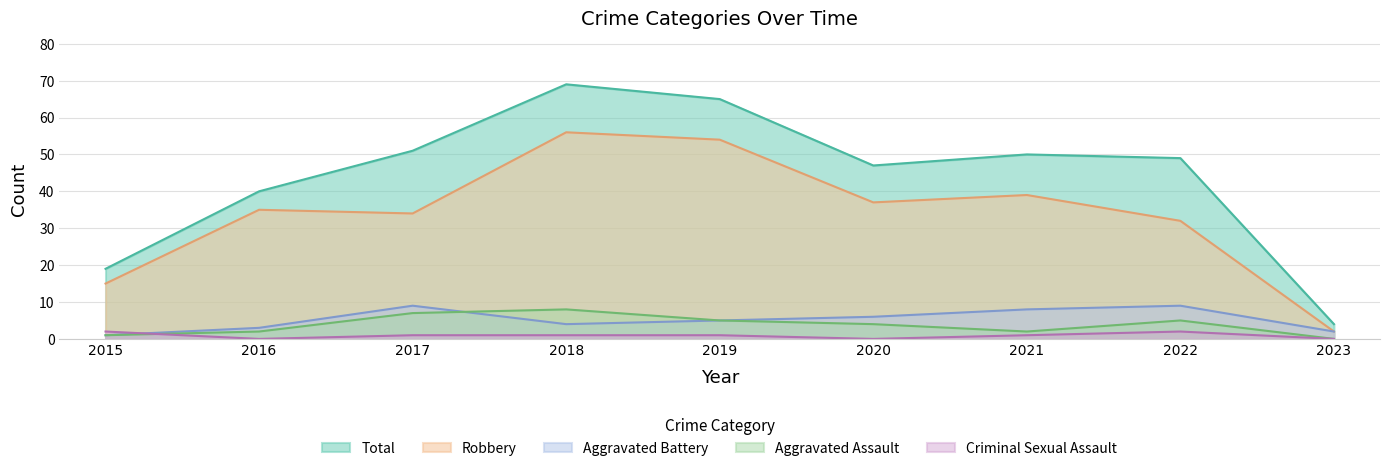

The value of Aggravated Battery at 2022 is 9. True or false?

True